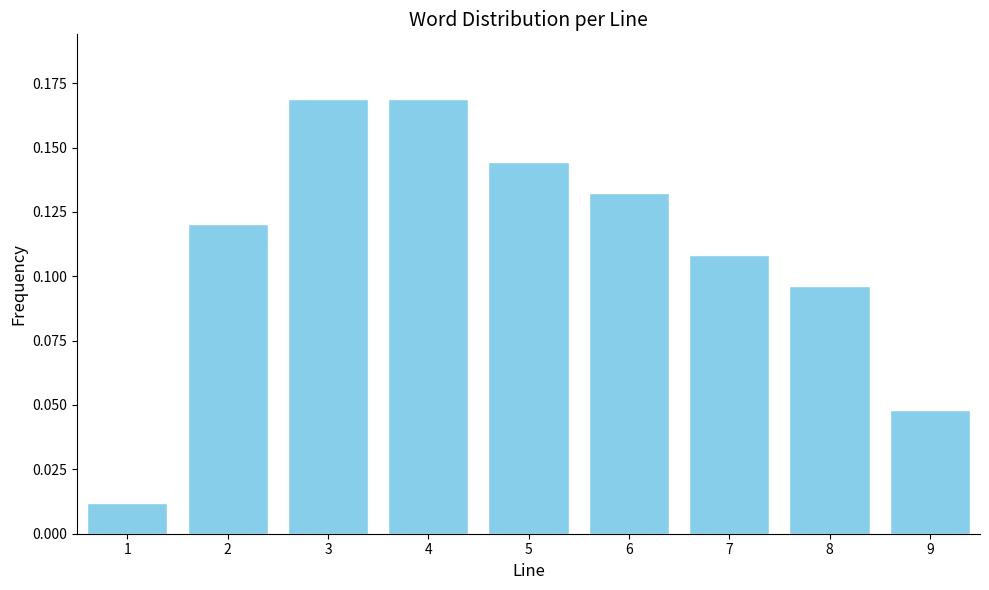

What is the change in value from 1 to 3?

+0.2